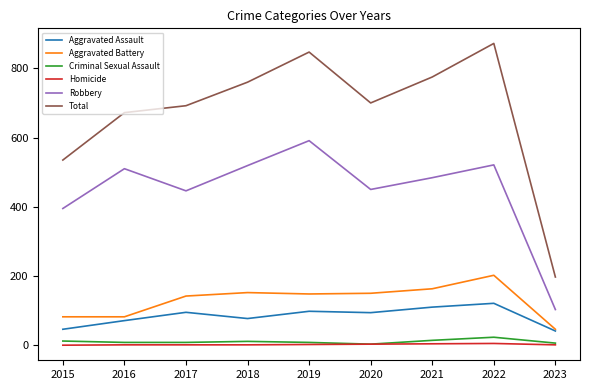

Count the number of data series in this chart.

6